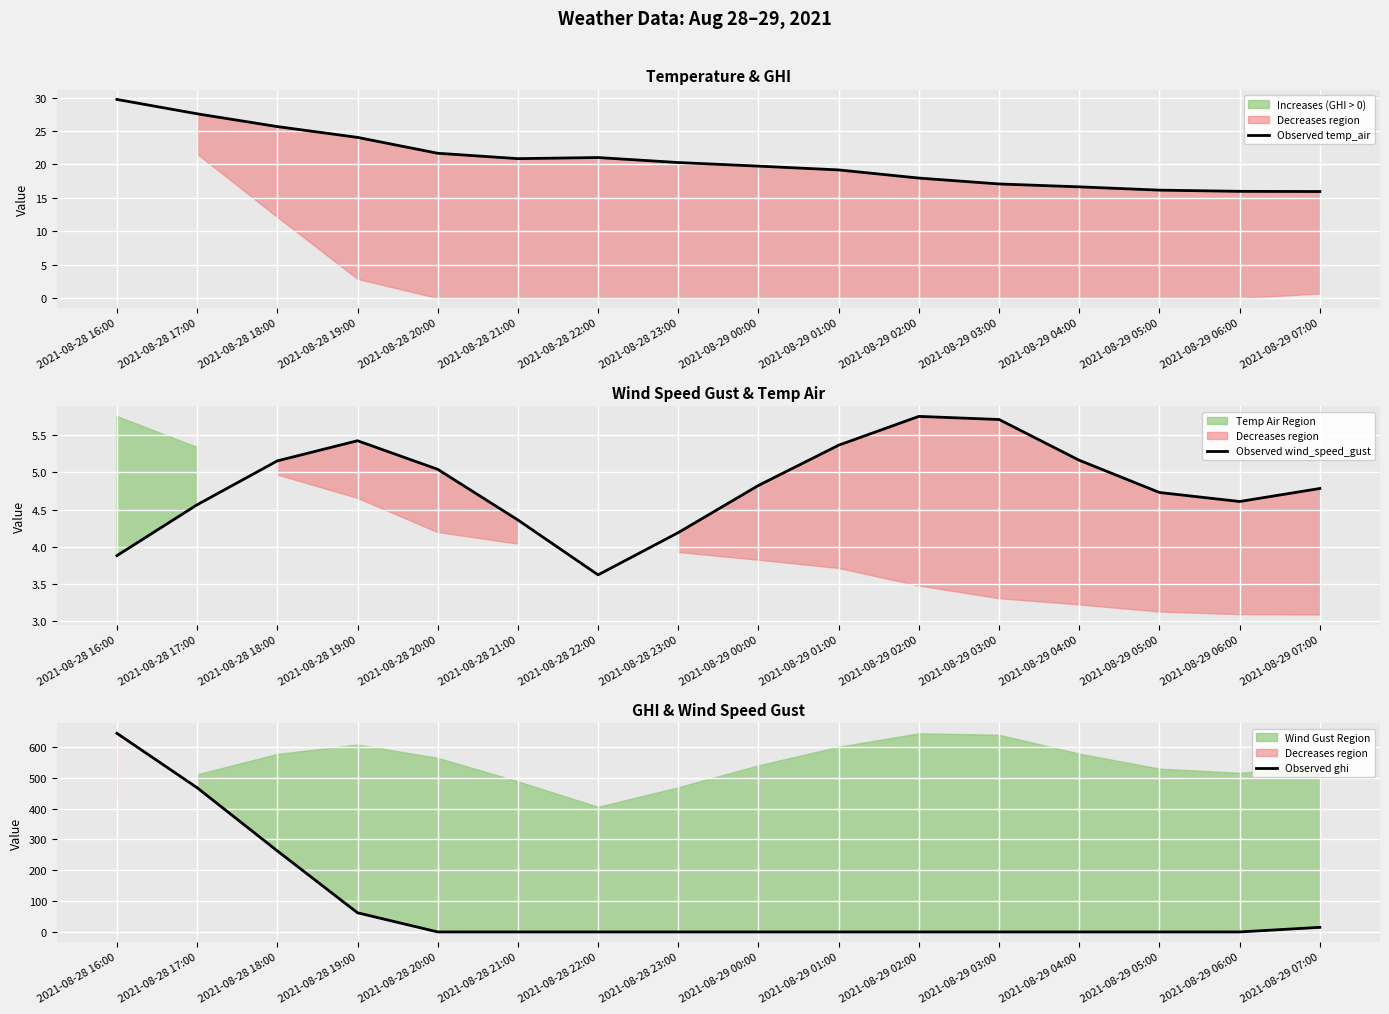

The value of Observed temp_air at 2021-08-29 01:00 is 19.2. True or false?

True